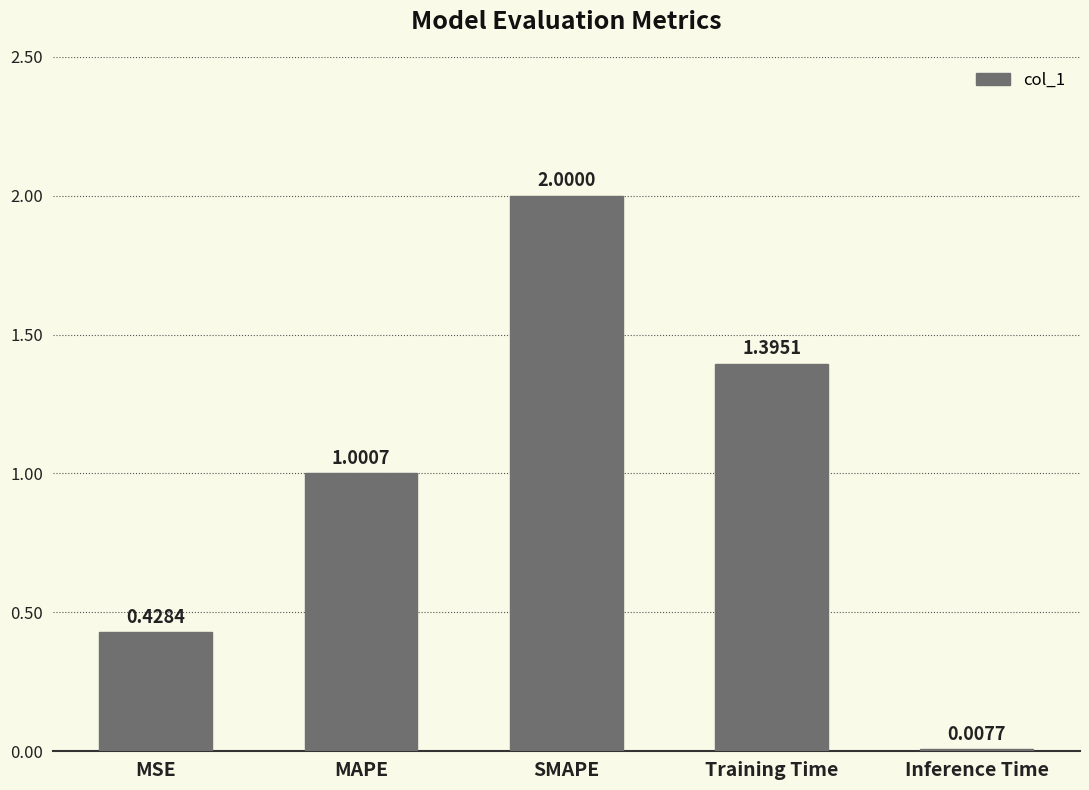

What value does the data have at MAPE?

1.0